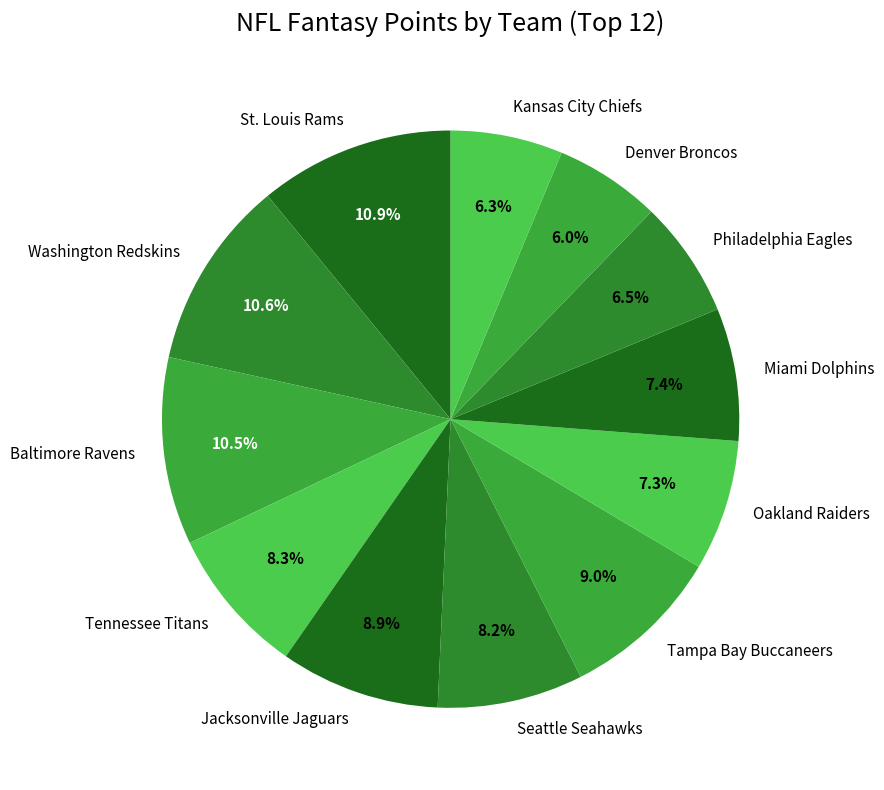

To the nearest percent, what is the difference between the largest and smallest slice percentages?

5%